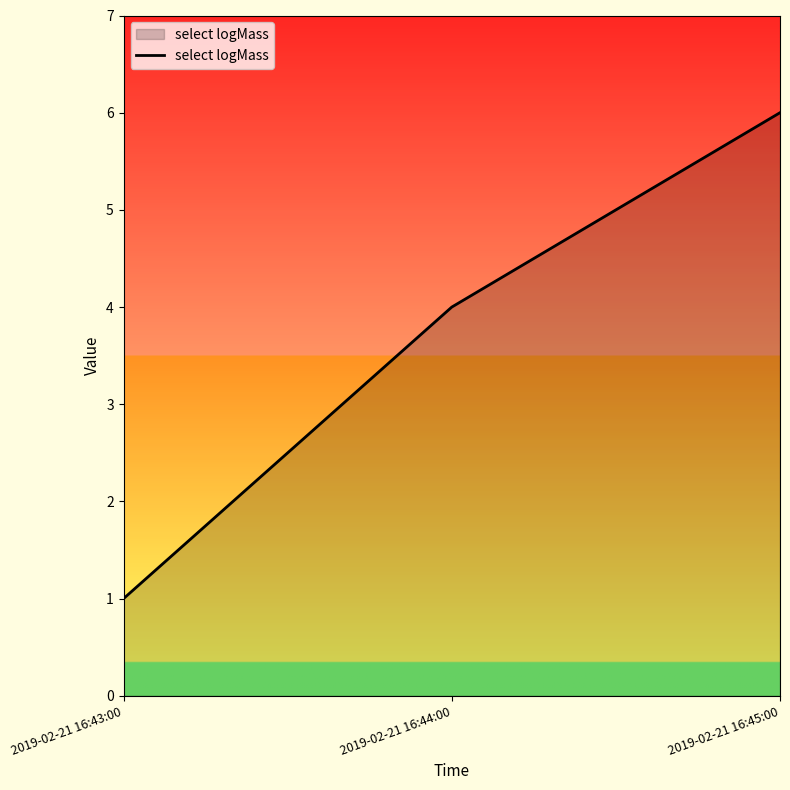

Reading right to left, list all the values displayed in this chart.

6	4	1